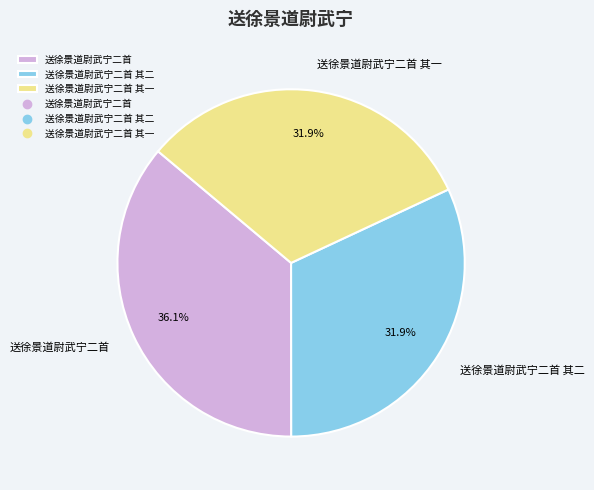

What percentage is the 送徐景道尉武宁二首 其一 slice, to the nearest percent?

32%